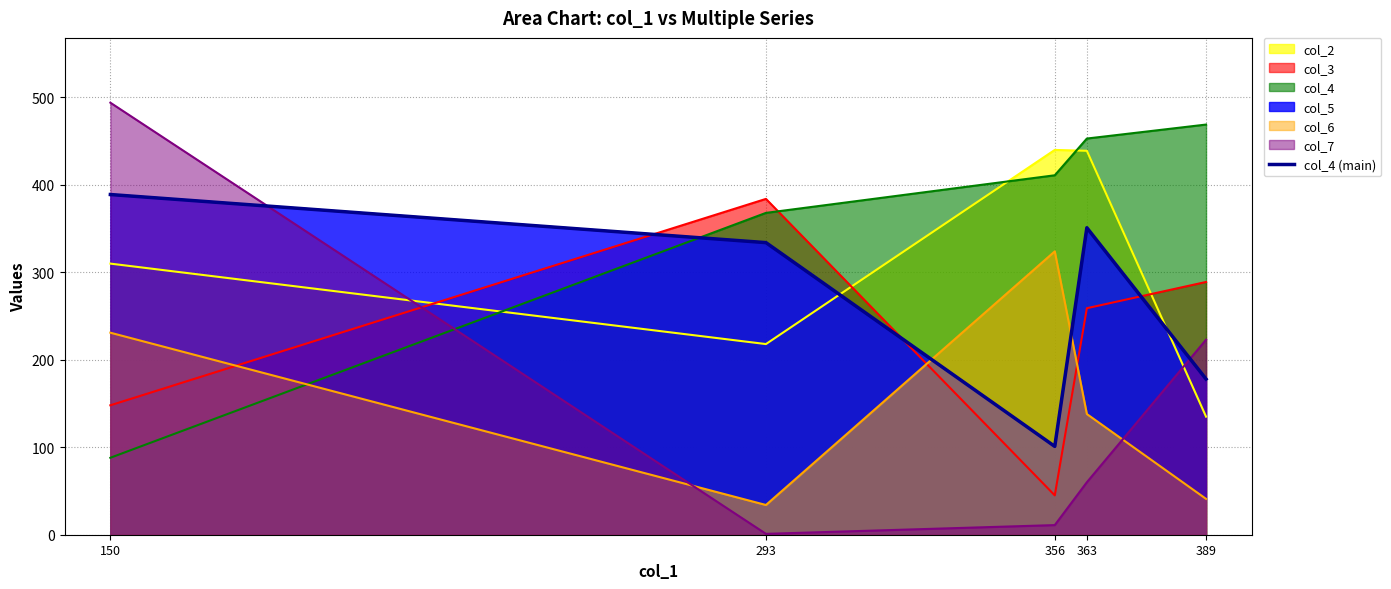

What is the sum of the values at 389 and 363?

529